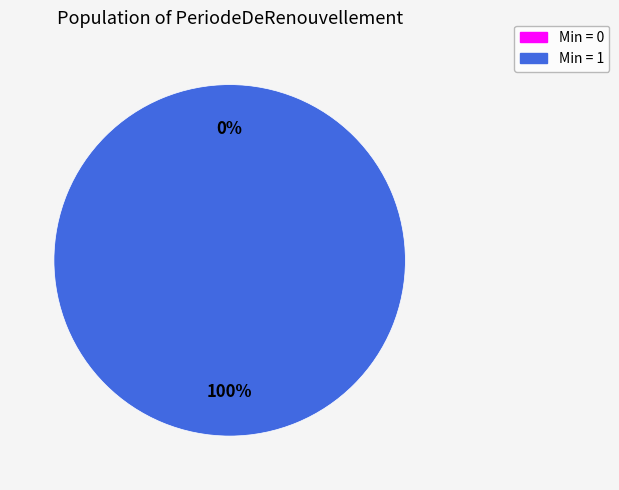

What percentage is the PeriodeDeRenouvellement.periodeRenouvellement slice, to the nearest percent?

100%